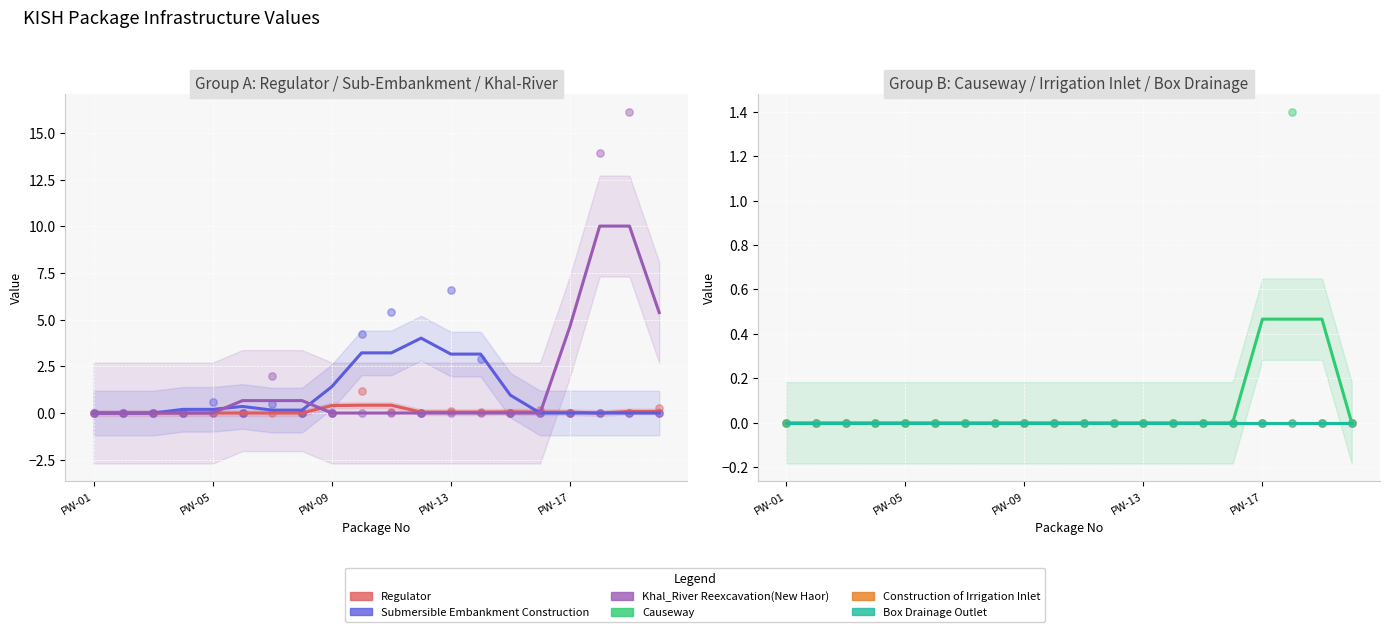

At which category is the sum across all series the highest?

18